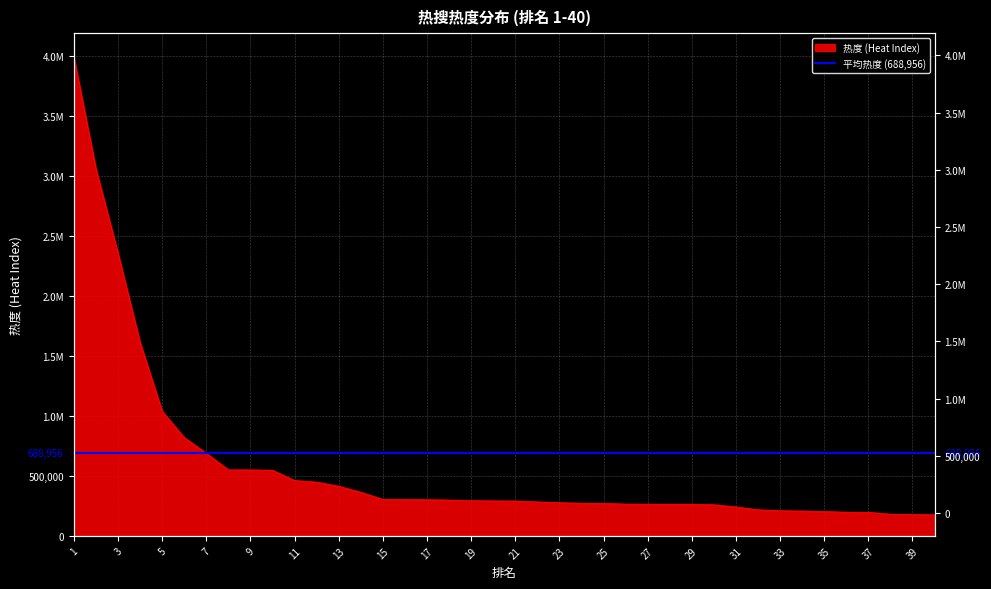

The value at 15 is 304997. True or false?

True